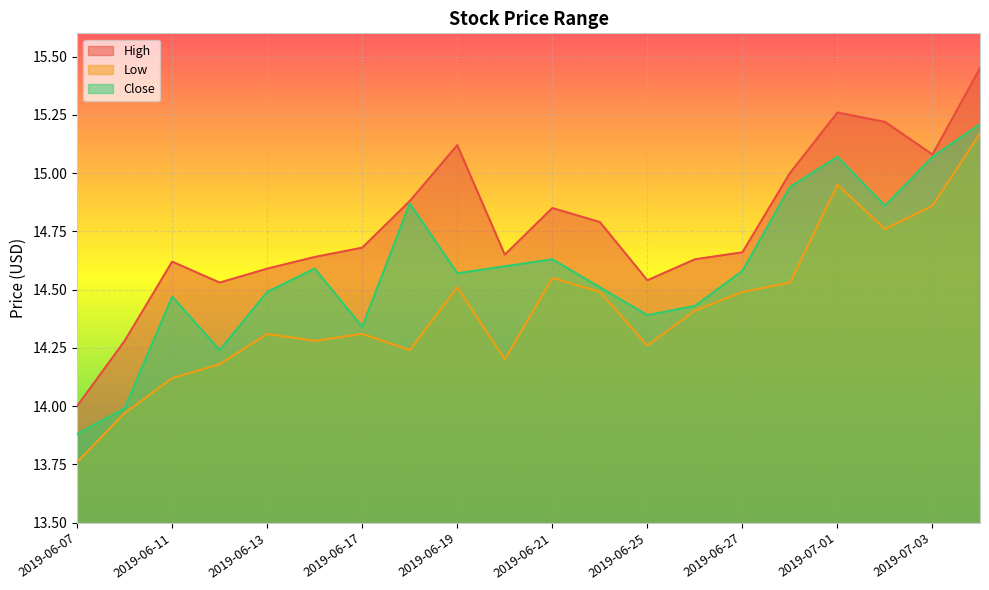

At how many categories does at least one series exceed 14?

19